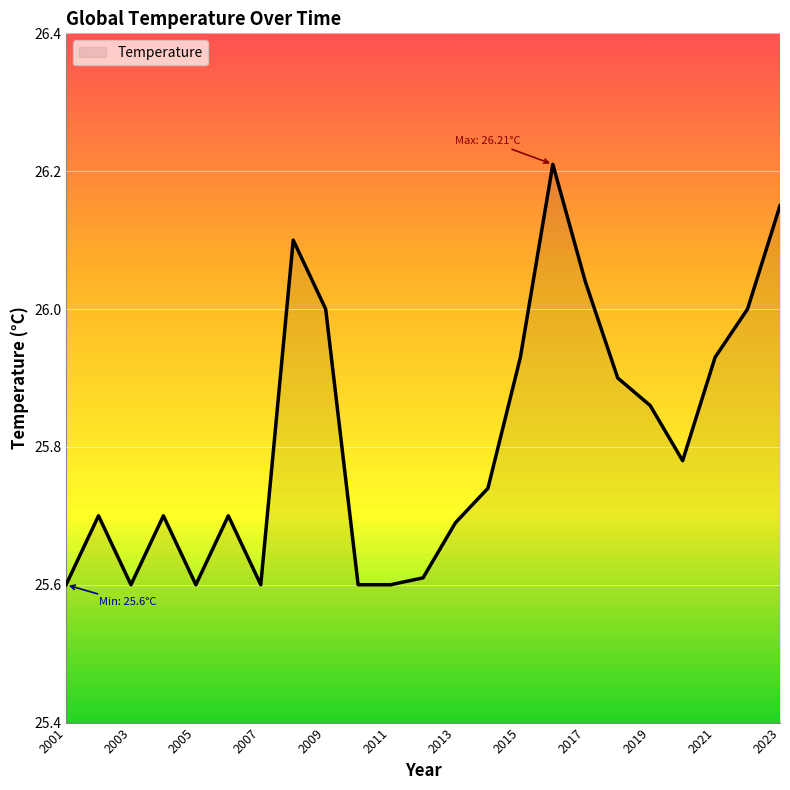

What is the smallest value displayed?

25.6